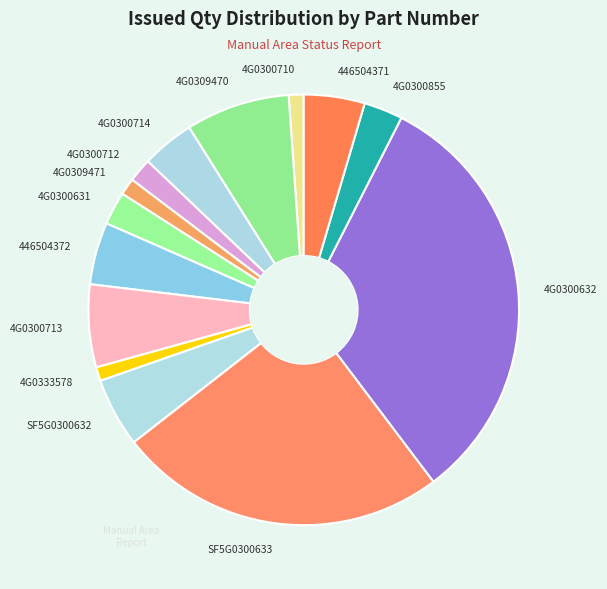

Which has a higher value, 4G0309471 or SF5G0300633?

SF5G0300633